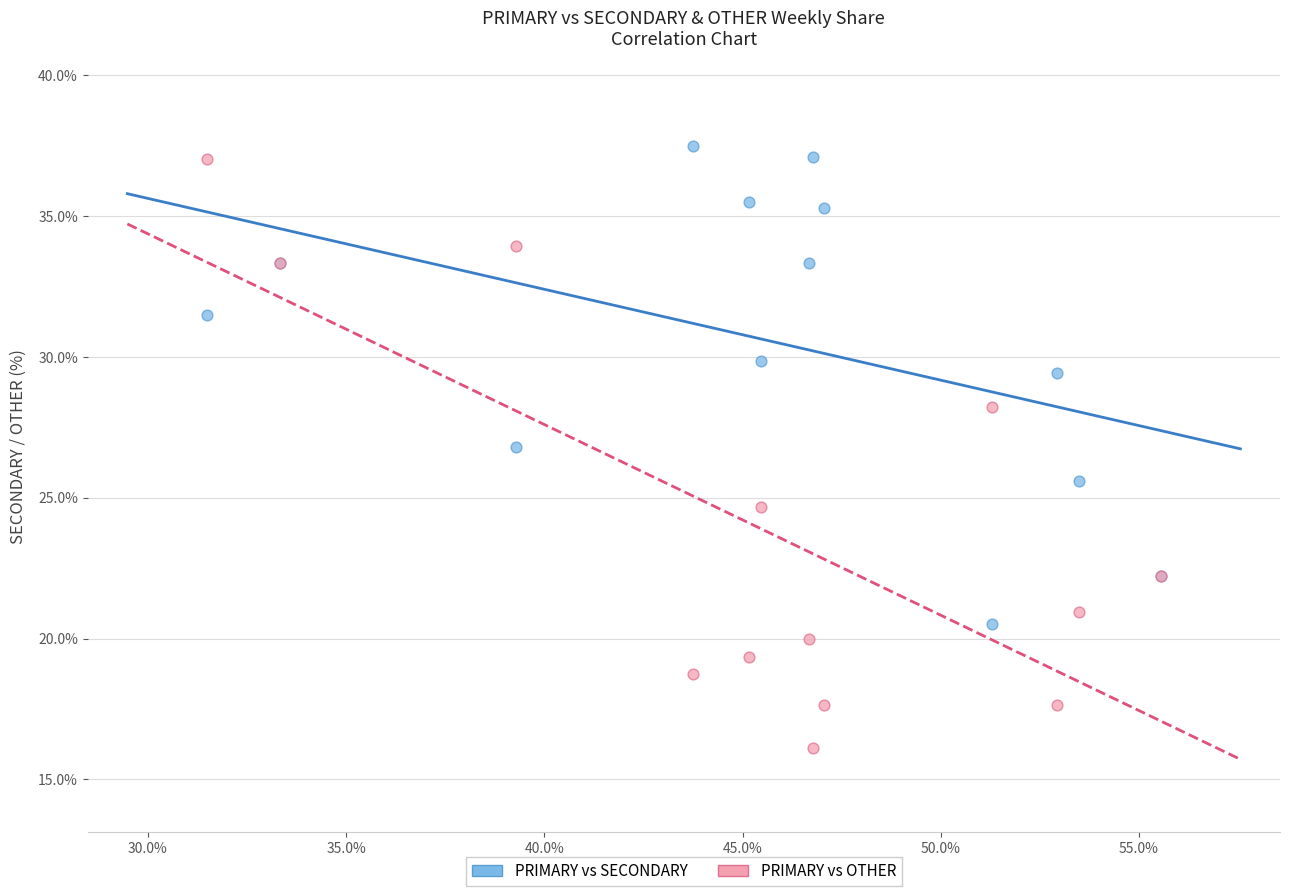

In the PRIMARY vs OTHER series, what Y value is closest to 26?

24.7